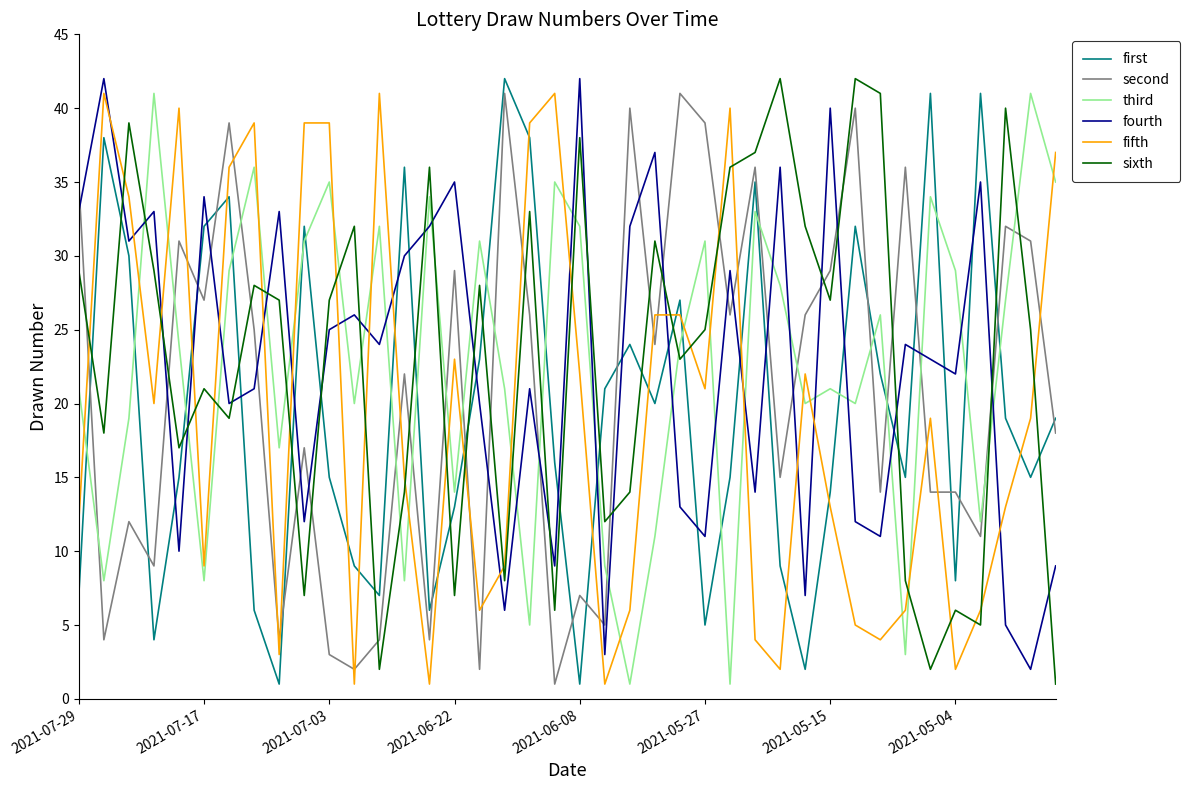

What is the maximum value for fifth?

41